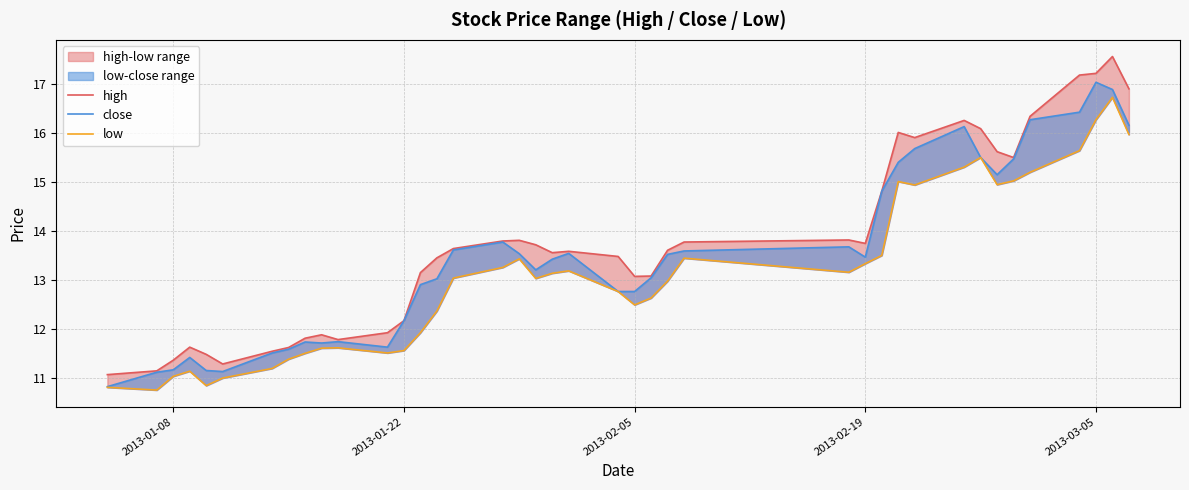

Reading left to right, transcribe all the data shown in this chart.

high: 11.1	11.1	11.4	11.6	11.5	11.3	11.5	11.6	11.8	11.9	11.8	11.9	12.2	13.1	13.4	13.6	13.8	13.8	13.7	13.6	13.6	13.5	13.1	13.1	13.6	13.8	13.8	13.7	14.8	16.0	15.9	16.3	16.1	15.6	15.5	16.3	17.2	17.2	17.6	16.9
close: 10.8	11.1	11.2	11.4	11.1	11.1	11.5	11.6	11.7	11.7	11.7	11.6	12.2	12.9	13.0	13.6	13.8	13.5	13.2	13.4	13.5	12.8	12.8	13.0	13.5	13.6	13.7	13.5	14.8	15.4	15.7	16.1	15.5	15.1	15.5	16.3	16.4	17.0	16.9	16.2
low: 10.8	10.7	11.0	11.1	10.8	11.0	11.2	11.4	11.5	11.6	11.6	11.5	11.6	11.9	12.4	13.0	13.3	13.4	13.0	13.1	13.2	12.8	12.5	12.6	13.0	13.4	13.2	13.3	13.5	15.0	14.9	15.3	15.5	14.9	15.0	15.2	15.6	16.3	16.7	16.0